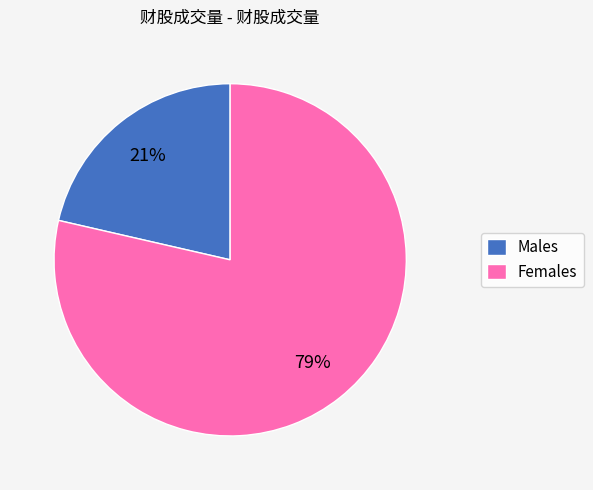

To the nearest percent, what portion does Males represent?

21%